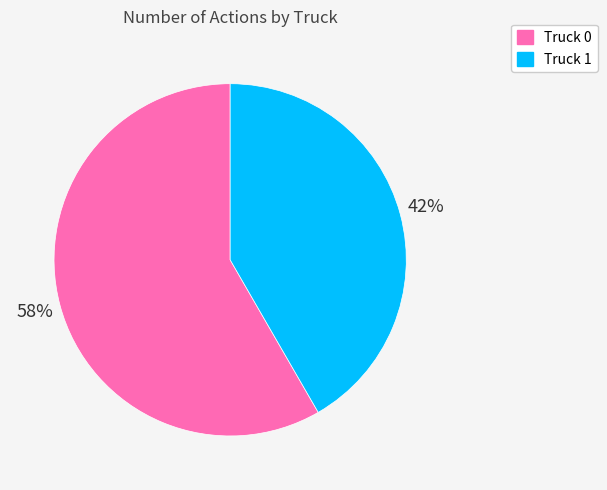

To the nearest percent, what is the average slice percentage?

50%